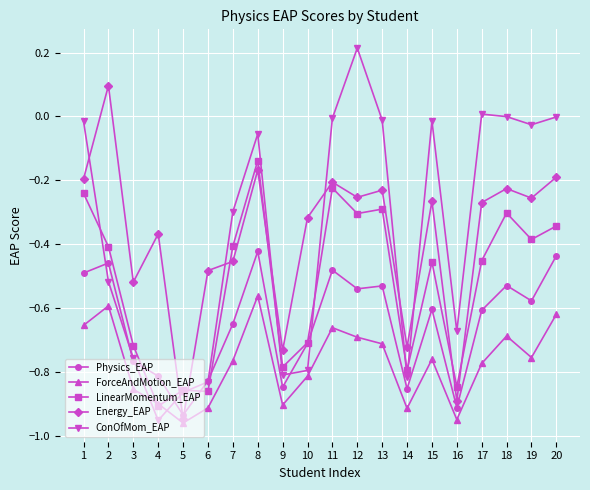

How many intersections are there between ConOfMom_EAP and Energy_EAP?

8